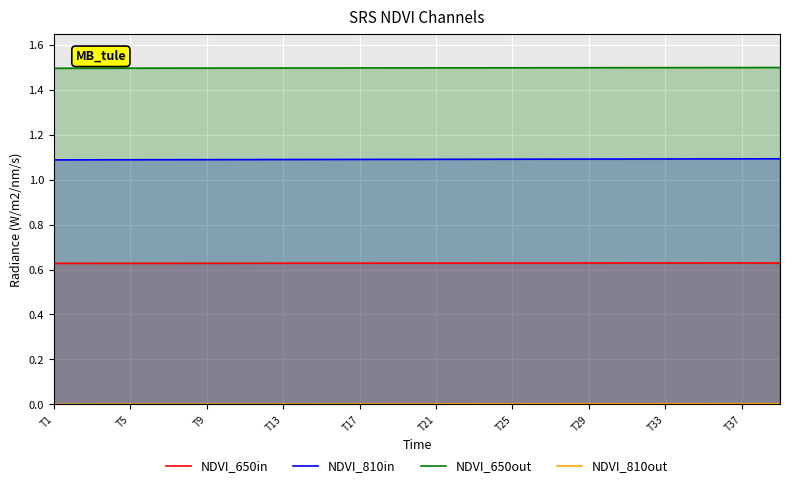

True or false: NDVI_810in and NDVI_650out intersect in this chart.

False